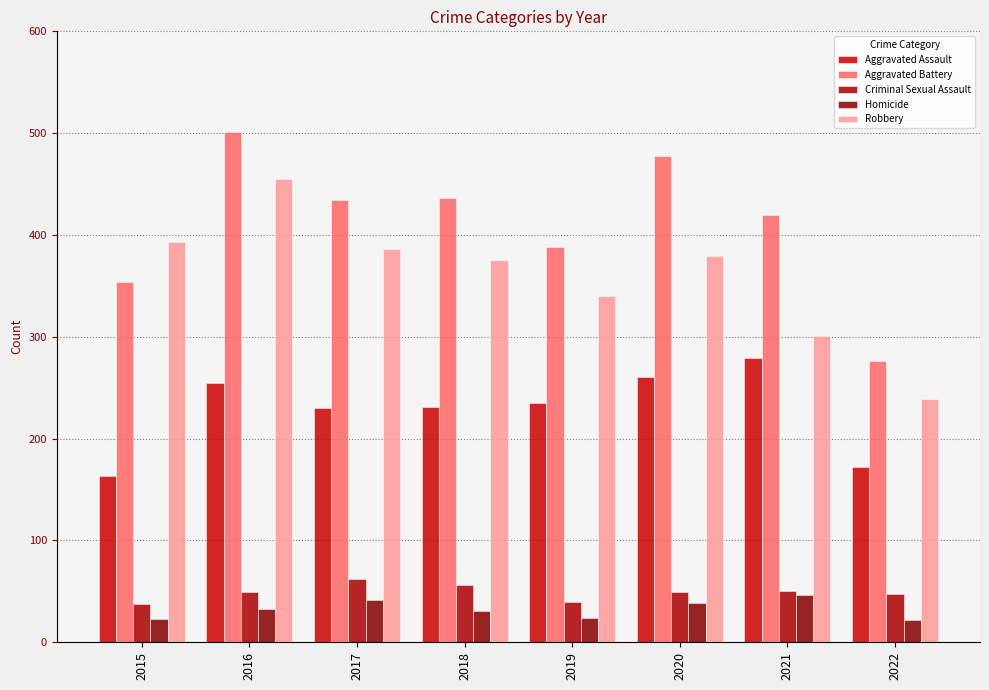

Reading right to left, extract all data points from this chart.

Aggravated Assault: 172	279	261	235	231	230	255	163
Aggravated Battery: 276	420	478	388	436	434	501	354
Criminal Sexual Assault: 47	50	49	40	56	62	49	38
Homicide: 22	46	39	24	31	42	33	23
Robbery: 239	301	379	340	375	386	455	393